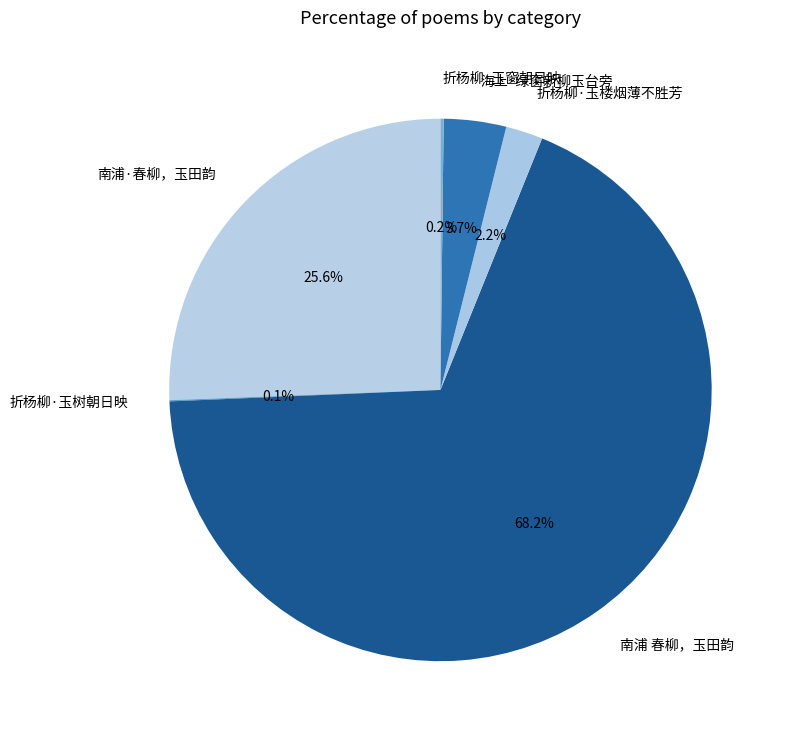

Does 折杨柳·玉楼烟薄不胜芳 represent more than half of the total?

No